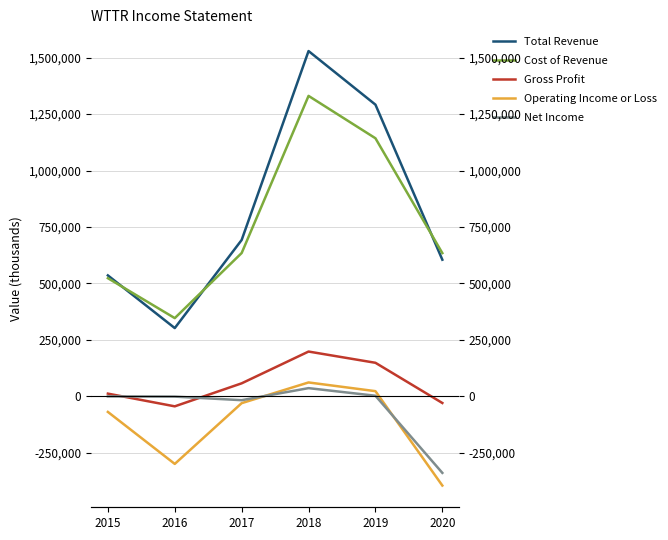

What is the difference between the Total Revenue values at 2019 and 2018?

237300